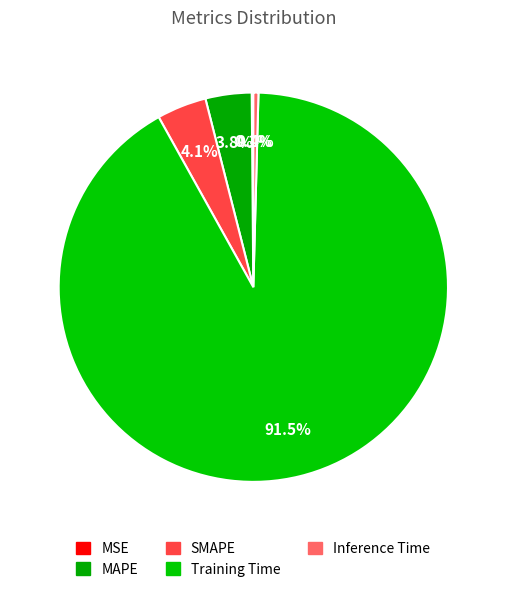

To the nearest percent, what is the average slice percentage?

20%